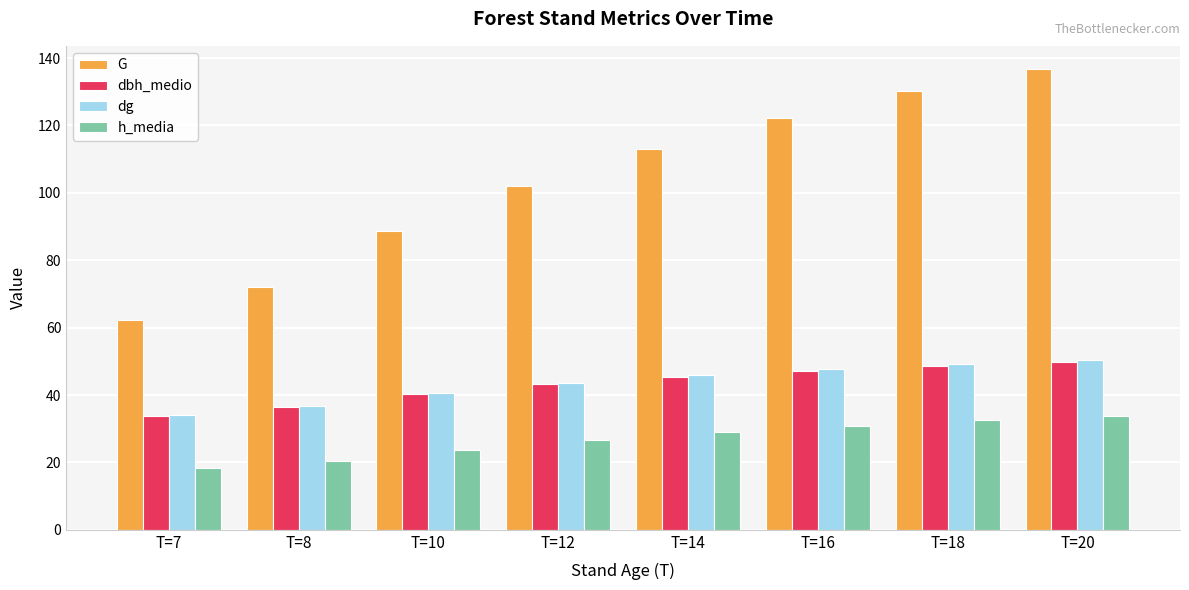

What is the average value of the G series?

103.4